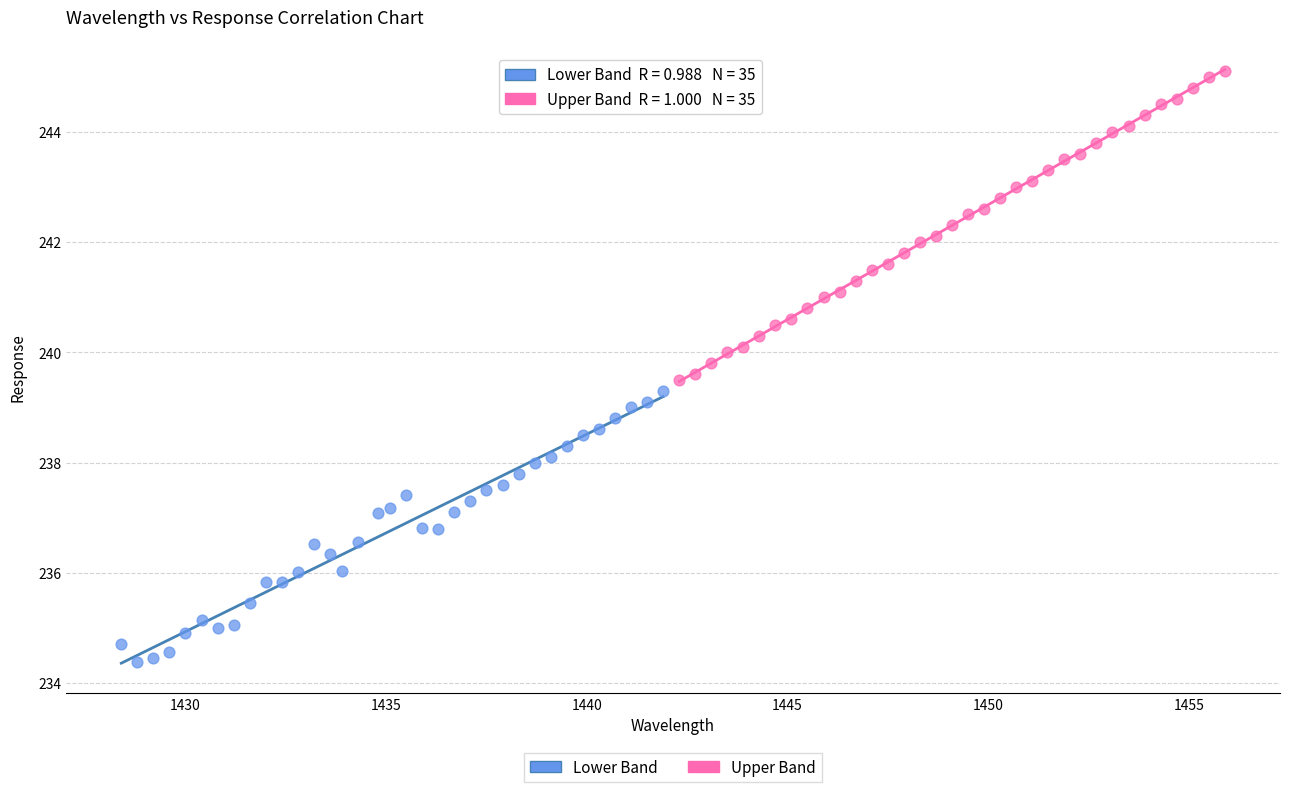

Which series contains the lowest Y value?

Lower Band